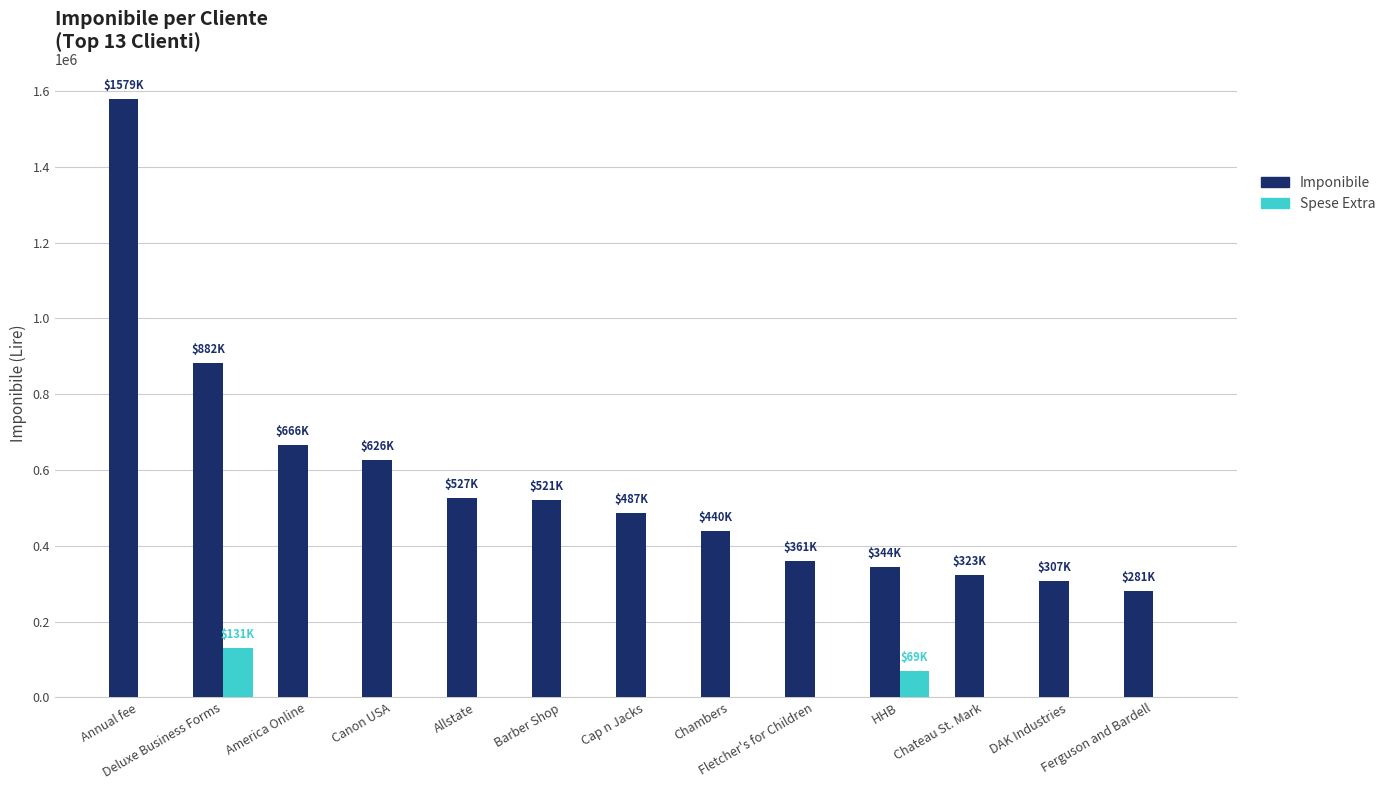

What is the difference between the Imponibile values at Allstate and Canon USA?

99000